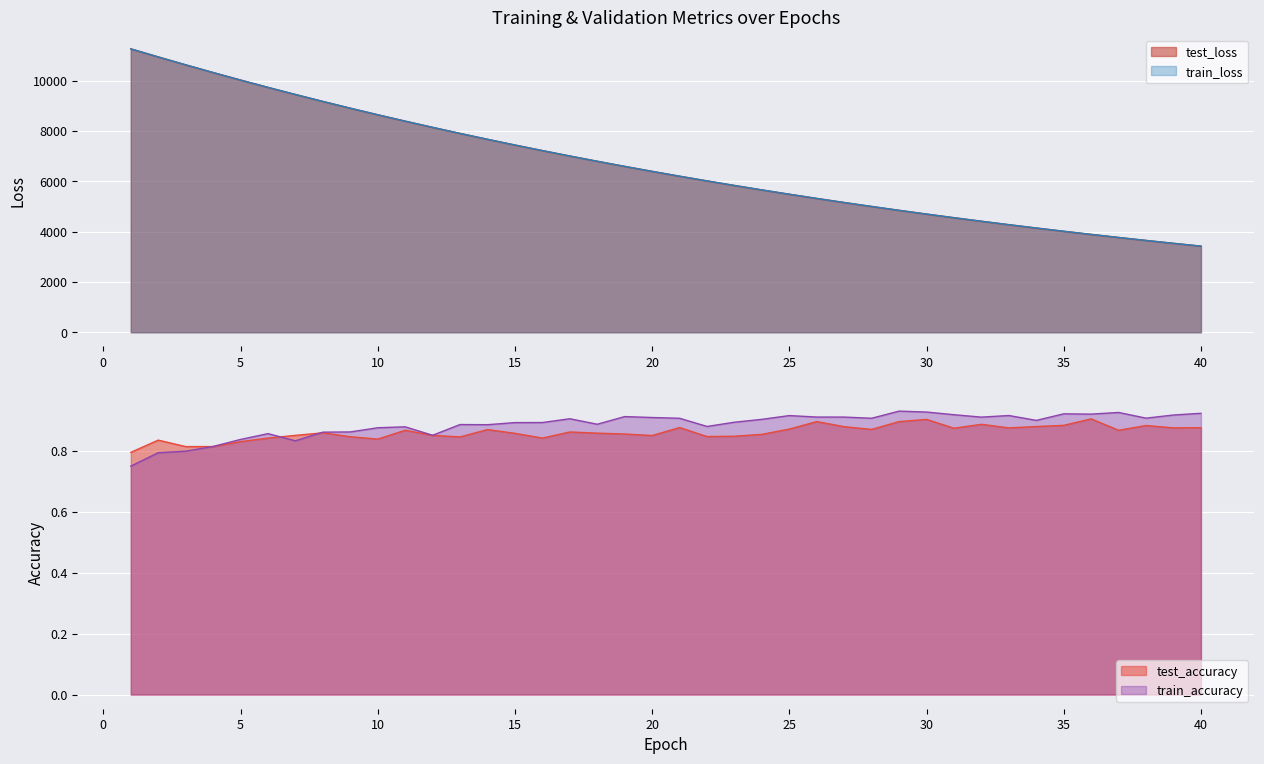

What are all the series names shown in the legend?

test_loss, train_loss, test_accuracy, train_accuracy